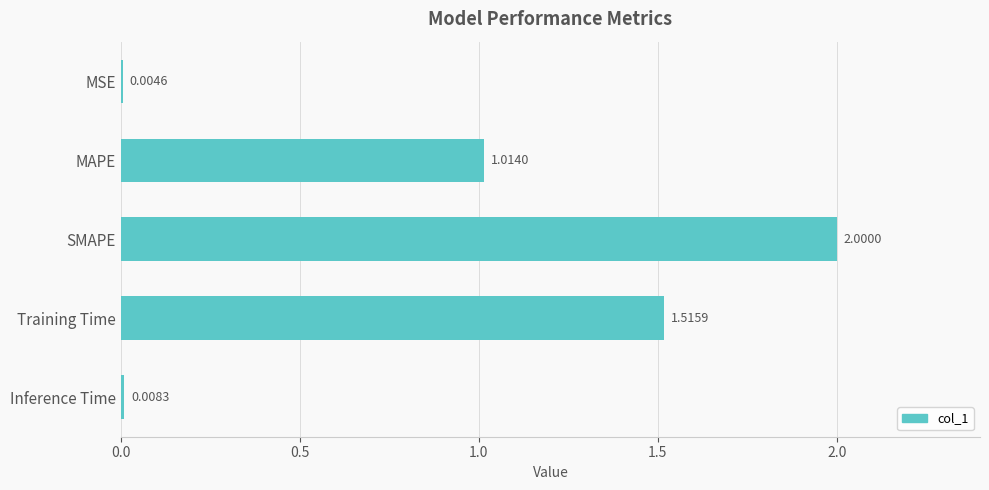

At which category does the chart reach its peak across all series?

SMAPE